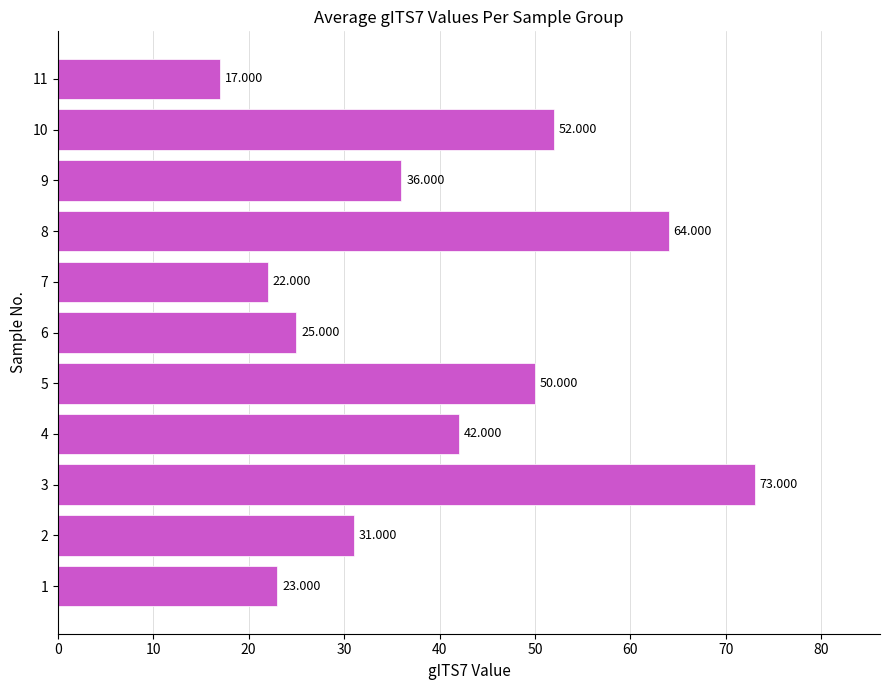

List the labels in order of value, largest first.

3, 8, 10, 5, 4, 9, 2, 6, 1, 7, 11